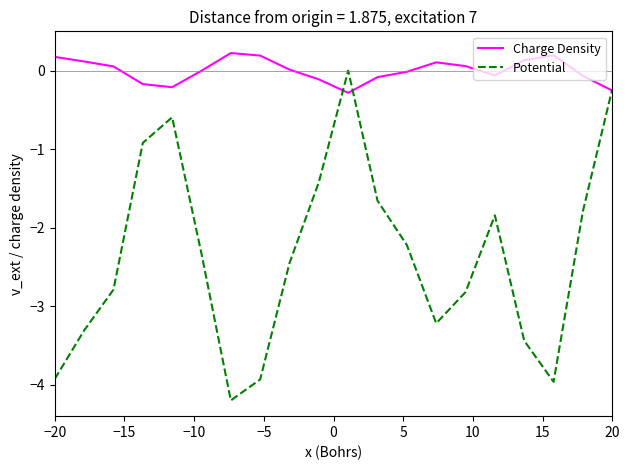

Which series has the widest spread of values?

Potential